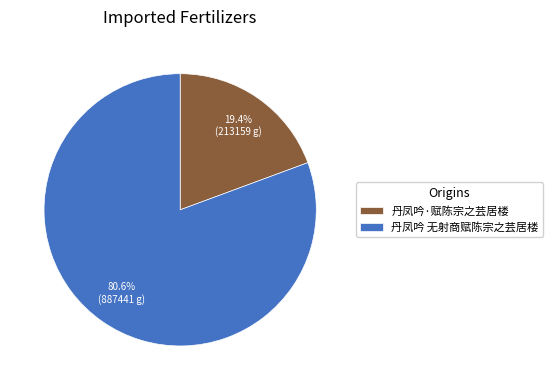

The 丹凤吟 无射商赋陈宗之芸居楼 slice represents 90% of the pie. True or false?

False